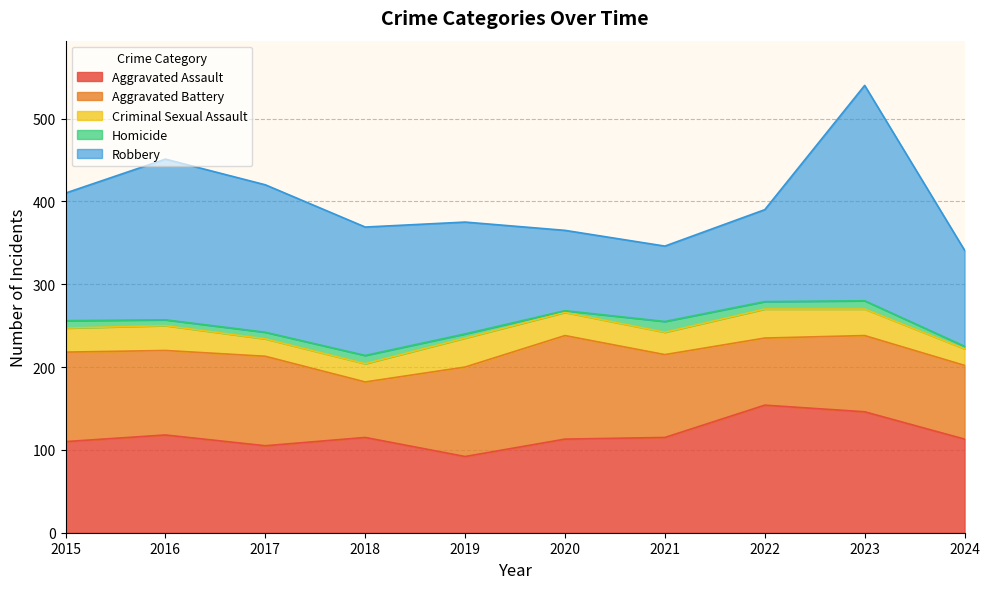

Which category has the highest value in the Aggravated Assault series?

2022